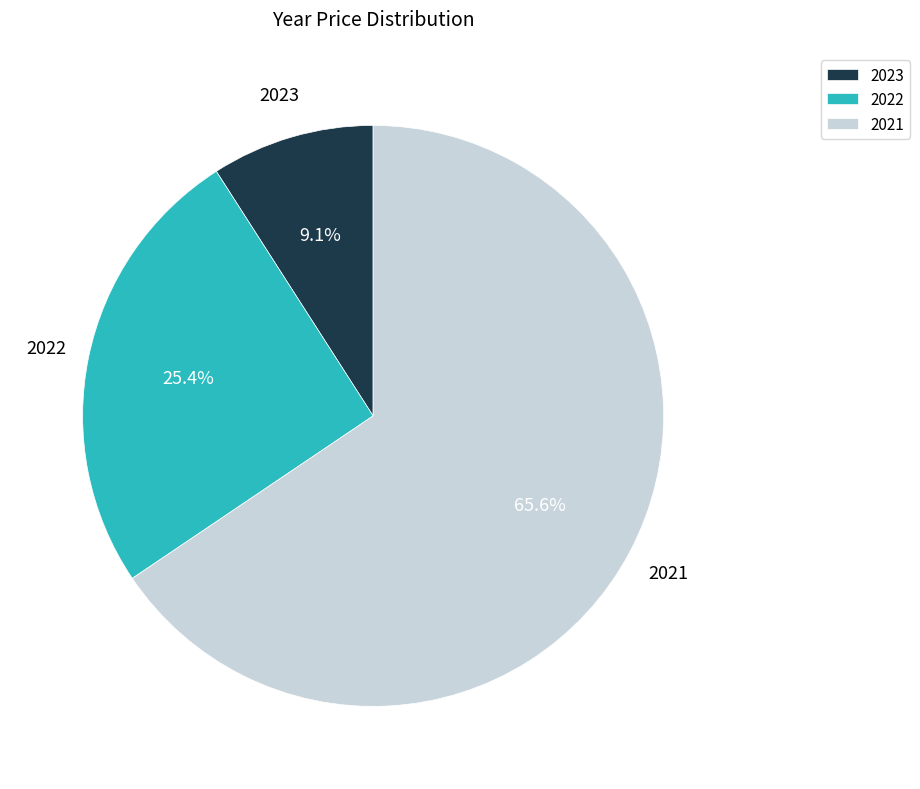

Rank the categories by value from lowest to highest.

2023, 2022, 2021